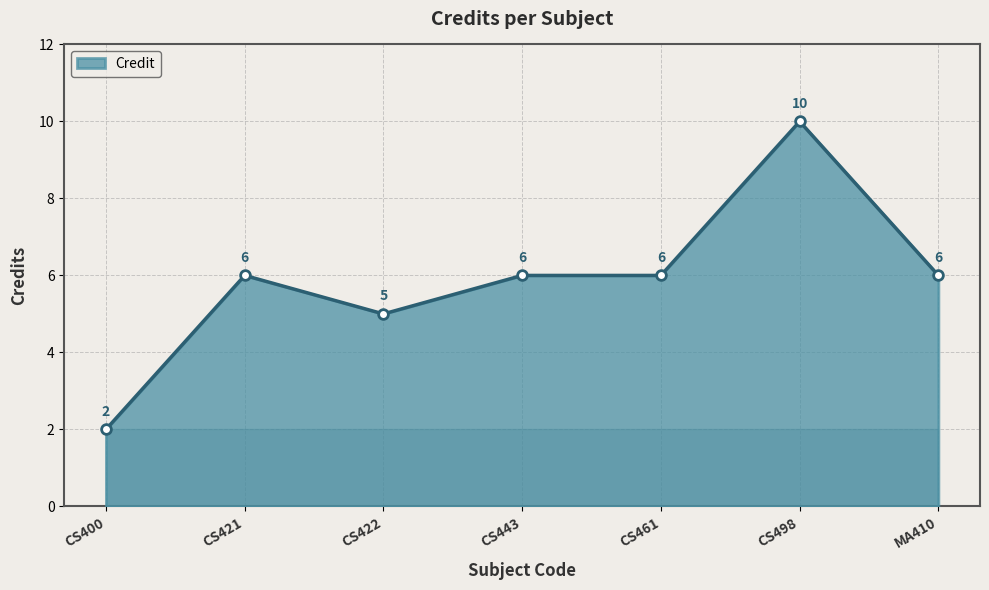

How many distinct data groups are displayed?

1